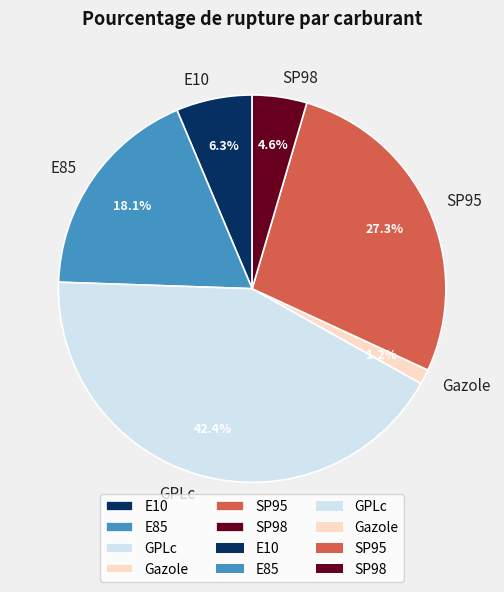

How many slices are in this pie chart?

6